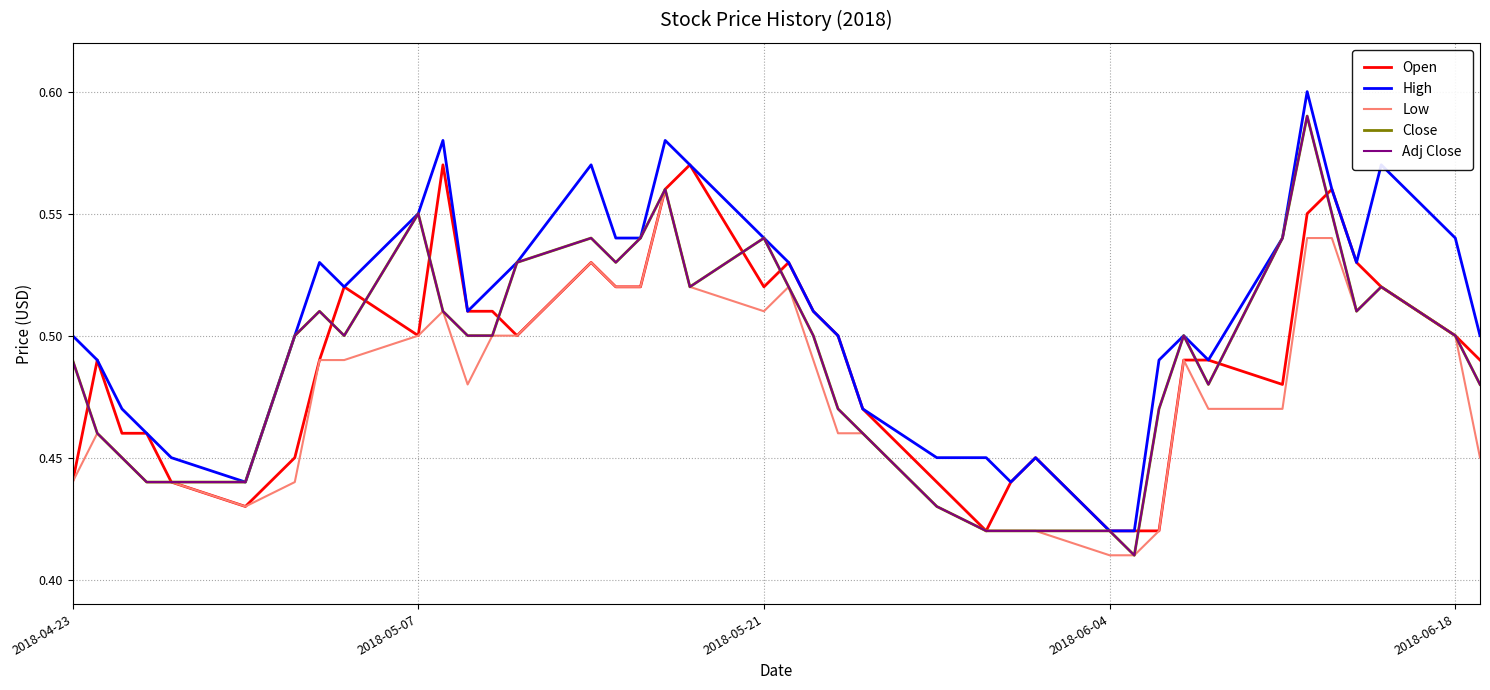

Does the chart display data point markers on the line(s)?

No